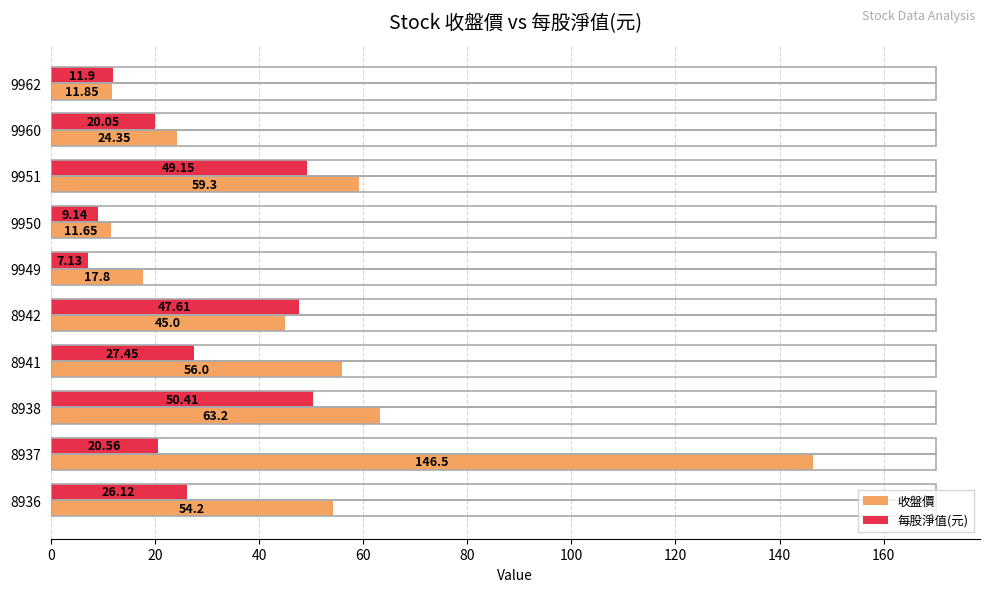

What is the average value of the 收盤價 series?

49.0